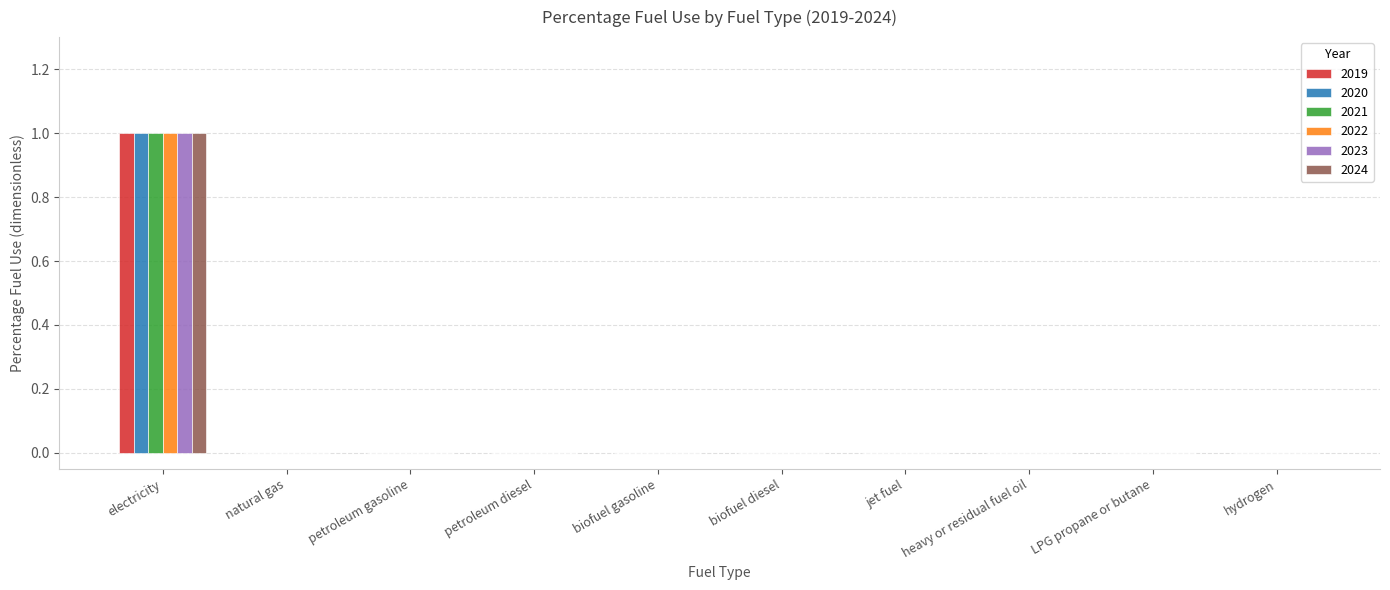

The 2019 series shows 1 at jet fuel. True or false?

False